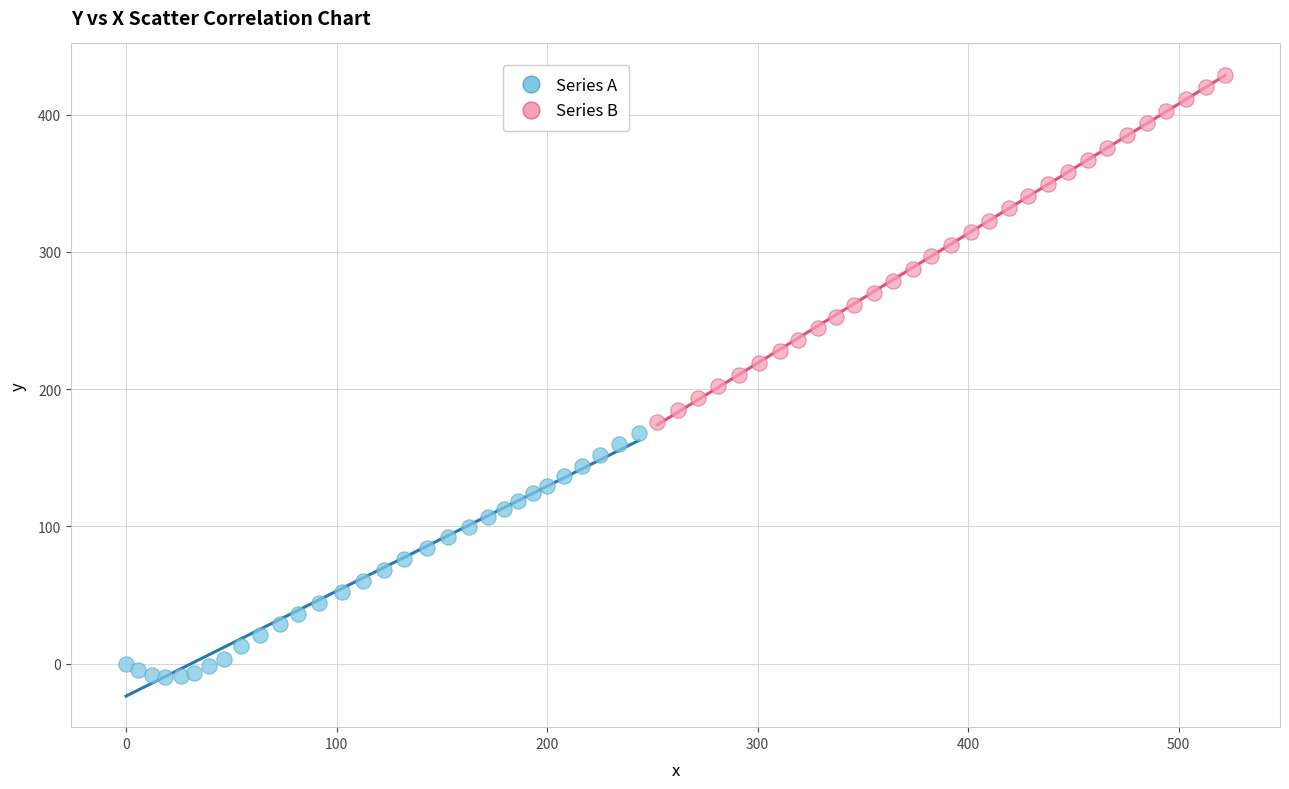

Which series contains the highest Y value?

Series B